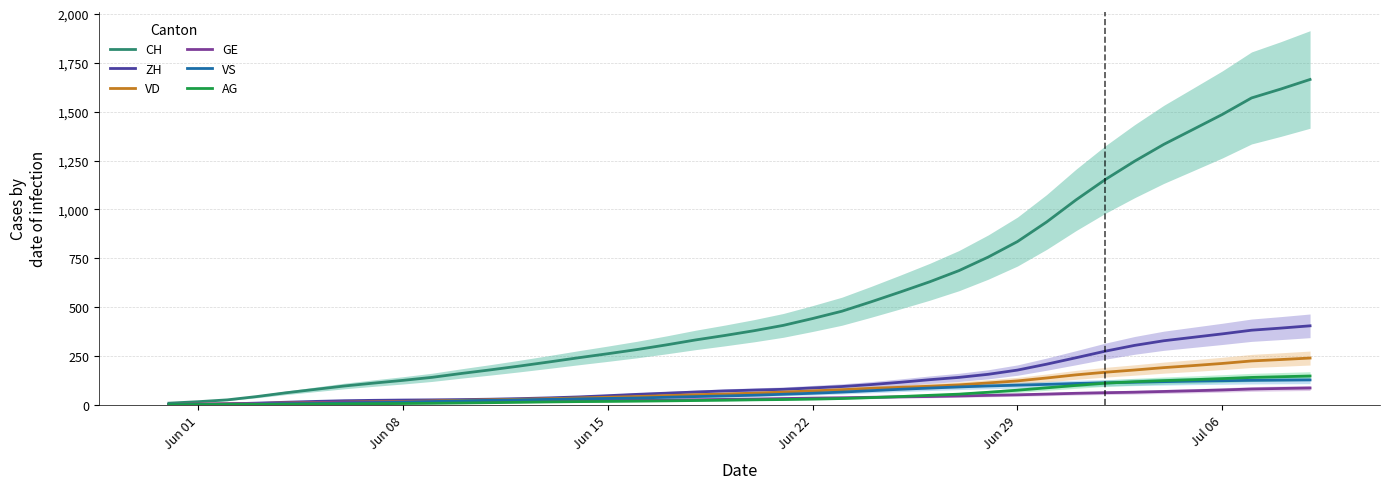

What is the maximum value for AG?

146.7